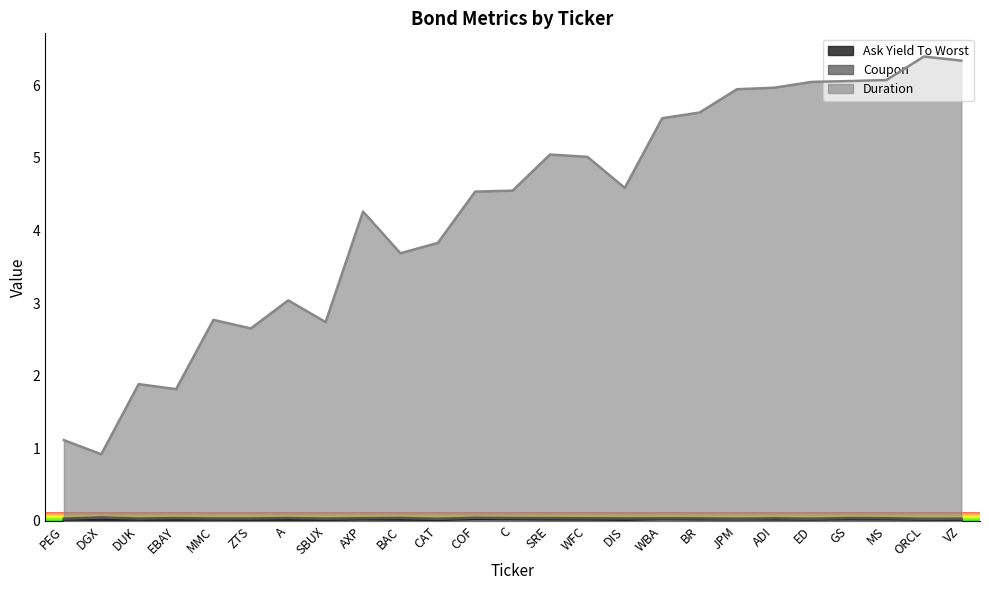

What is the difference between the highest and lowest values at EBAY?

1.8